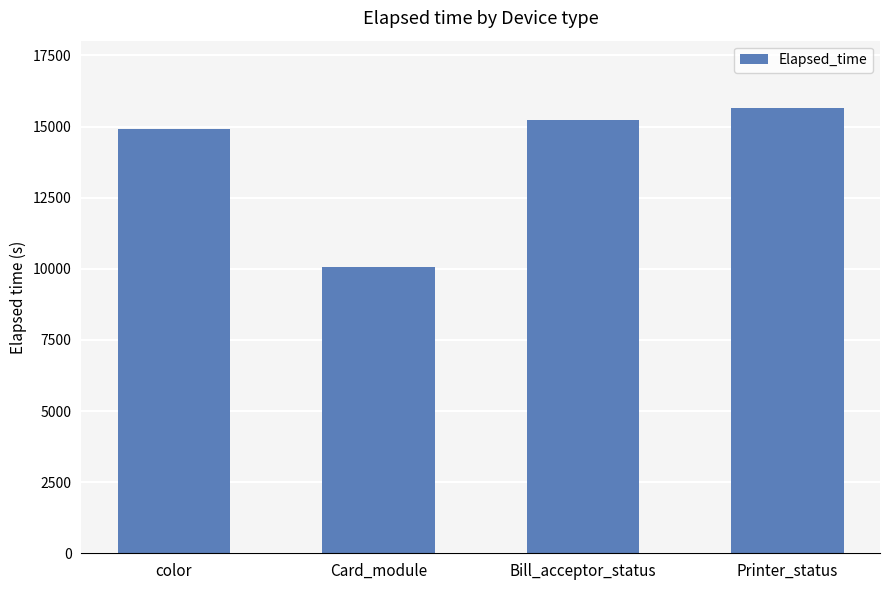

What is the difference between the values at Printer_status and Card_module?

5622